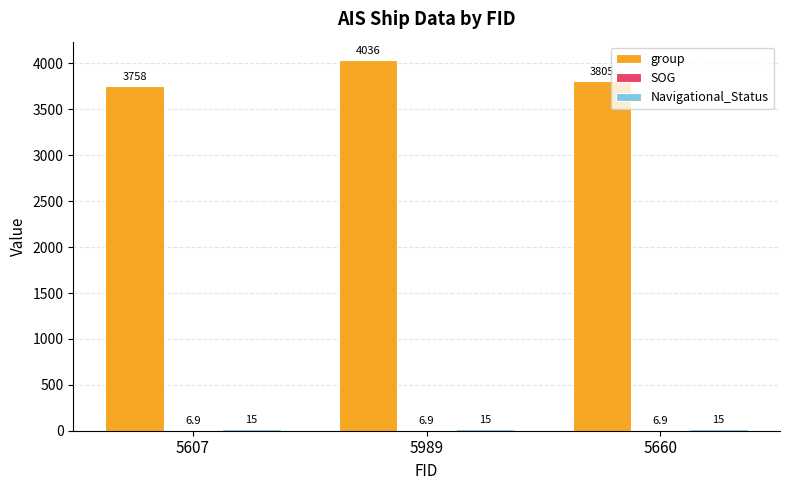

At which category is the sum across all series the highest?

5989